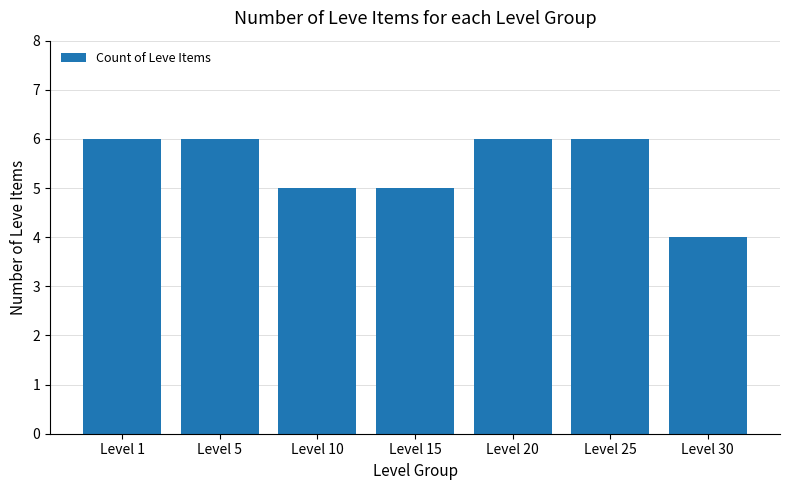

What is the greatest value displayed?

6